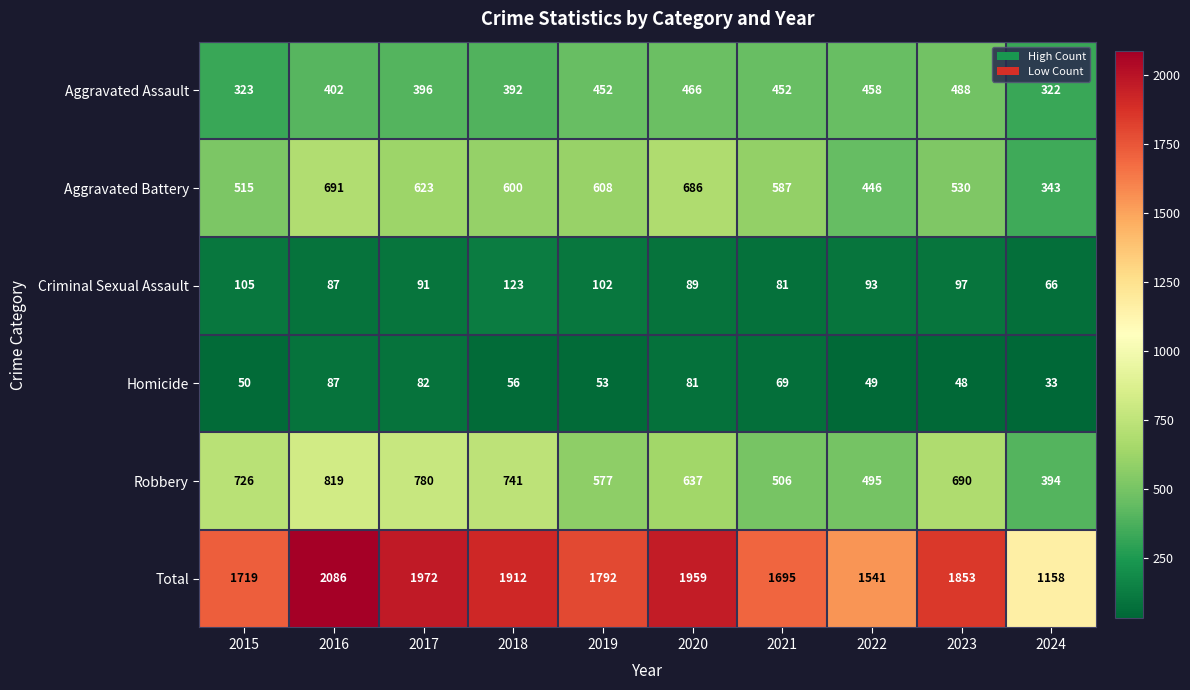

List the series in order of their peak value, lowest first.

Homicide, Criminal Sexual Assault, Aggravated Assault, Aggravated Battery, Robbery, Total